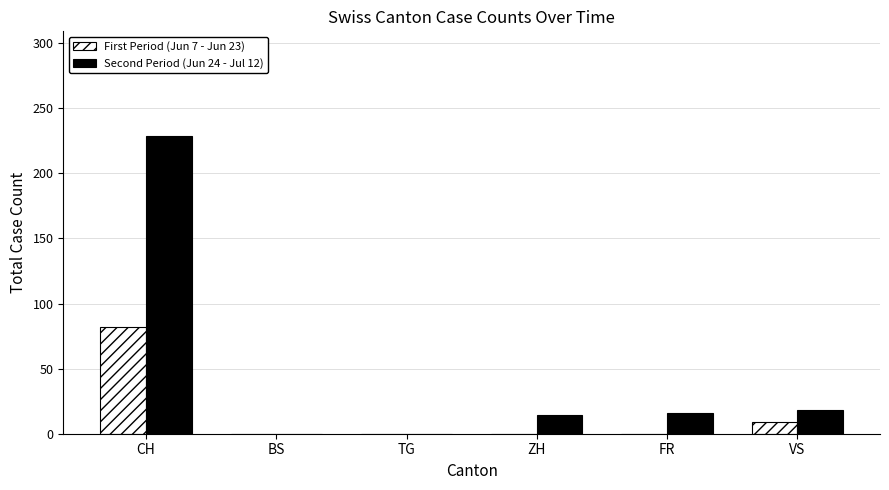

How many distinct data groups are displayed?

2